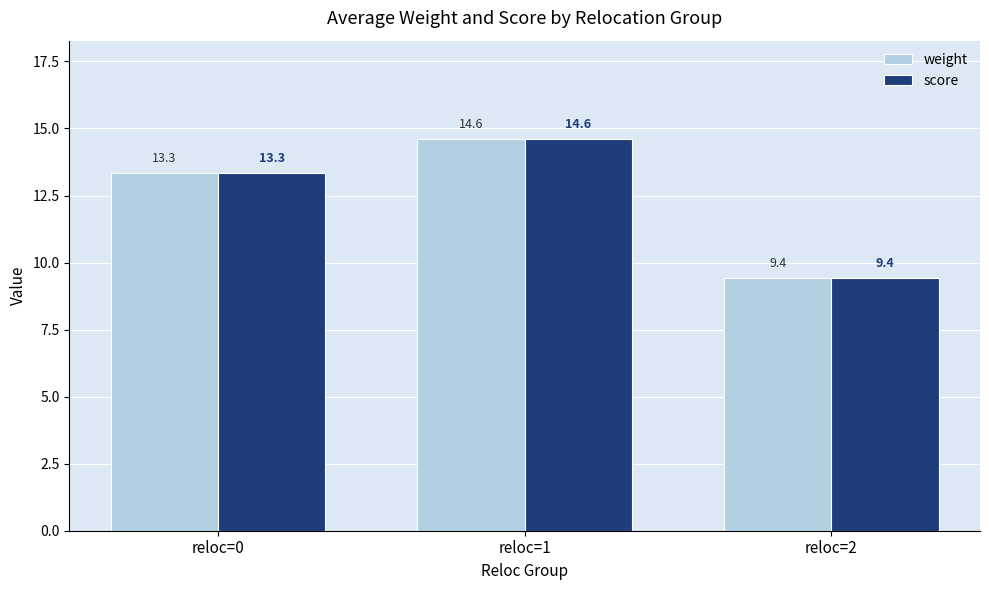

Are the bars grouped side by side (vs. stacked)?

Yes